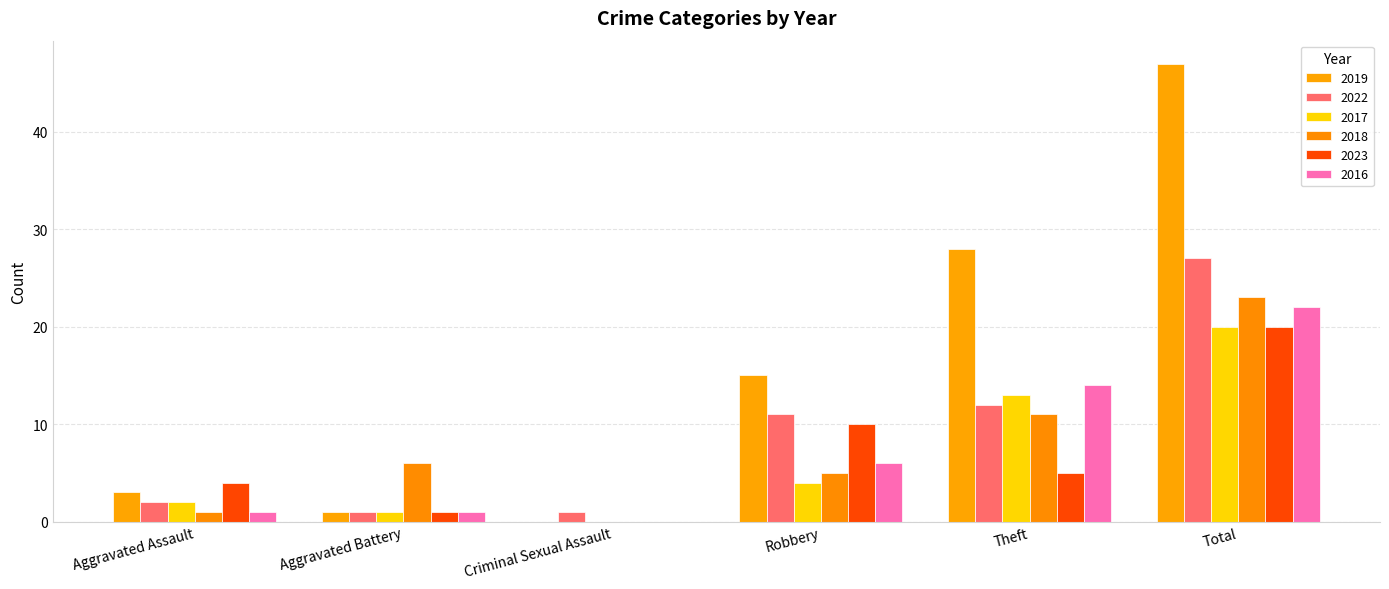

True or false: 2017 has a value of 22 at Theft.

False